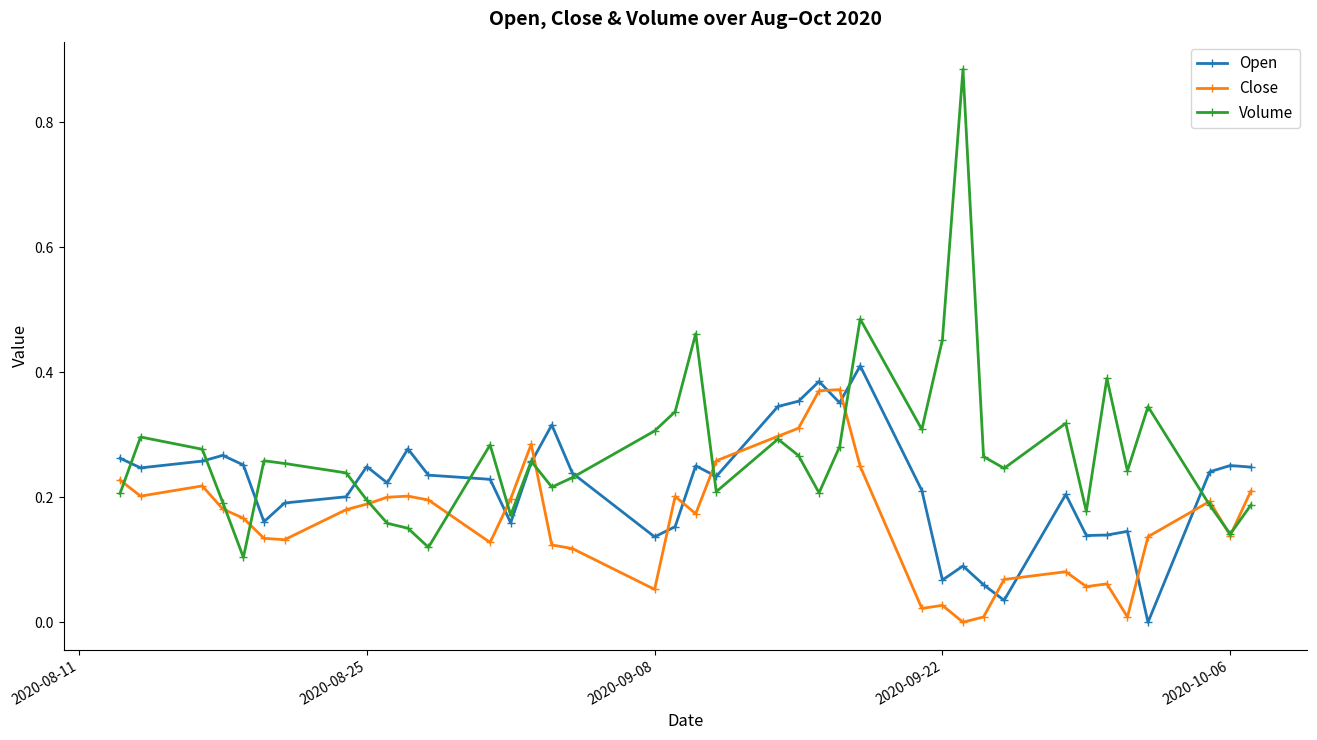

Rank the series by their maximum value, from highest to lowest.

Volume, Open, Close